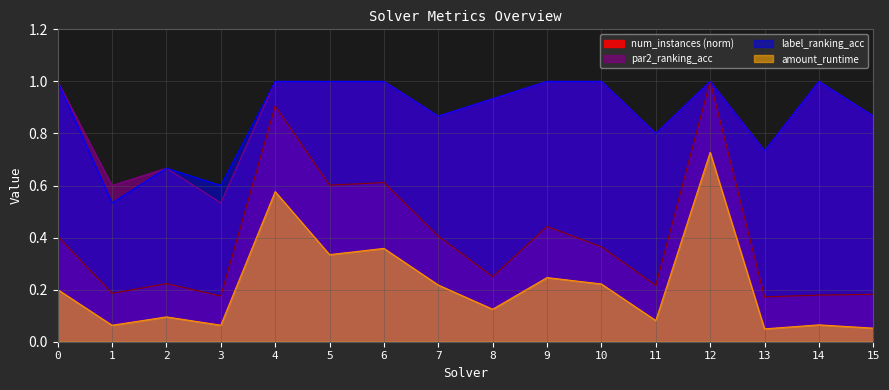

Reading left to right, extract all data points from this chart.

amount_runtime: 0=0.2	1=0.1	2=0.1	3=0.1	4=0.6	5=0.3	6=0.4	7=0.2	8=0.1	9=0.2	10=0.2	11=0.1	12=0.7	13=0.0	14=0.1	15=0.1
par2_ranking_acc: 0=1.0	1=0.6	2=0.7	3=0.5	4=1.0	5=1.0	6=1.0	7=0.9	8=0.9	9=1.0	10=1.0	11=0.8	12=1.0	13=0.7	14=1.0	15=0.9
label_ranking_acc: 0=1.0	1=0.5	2=0.7	3=0.6	4=1.0	5=1.0	6=1.0	7=0.9	8=0.9	9=1.0	10=1.0	11=0.8	12=1.0	13=0.7	14=1.0	15=0.9
num_instances_norm: 0=0.4	1=0.2	2=0.2	3=0.2	4=0.9	5=0.6	6=0.6	7=0.4	8=0.2	9=0.4	10=0.4	11=0.2	12=1.0	13=0.2	14=0.2	15=0.2